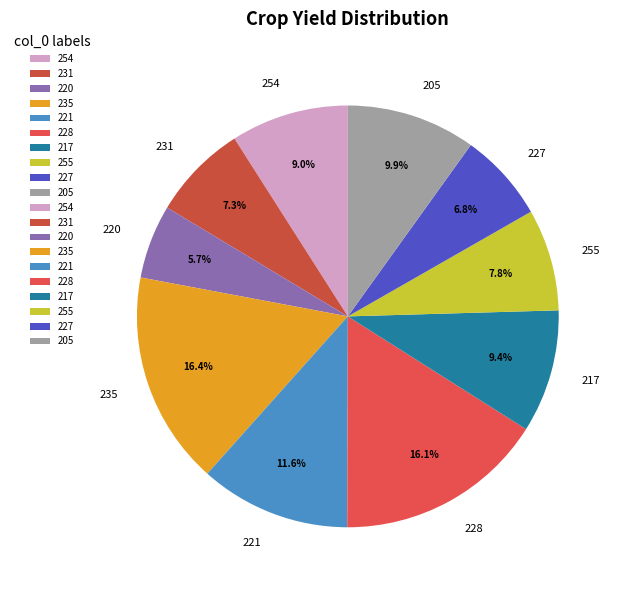

Which has a higher value, 254 or 221?

221